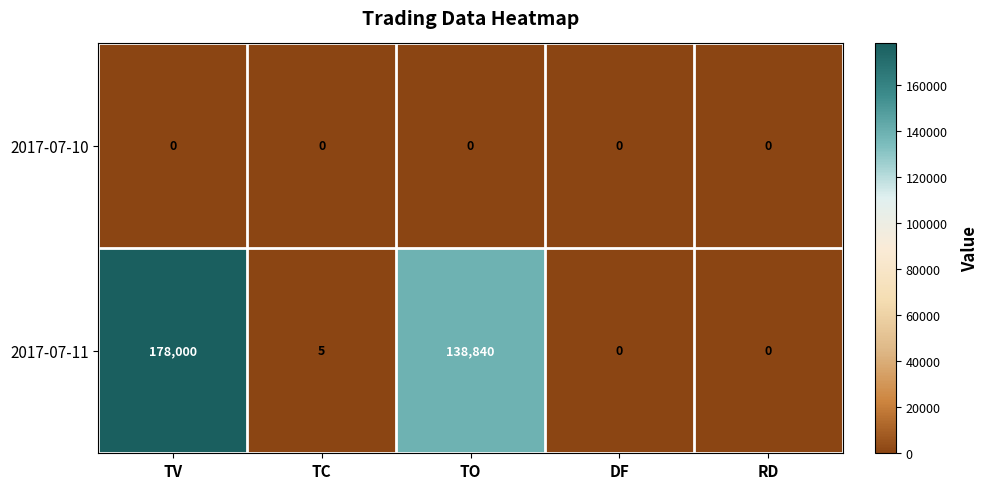

How many data points does each series have?

5